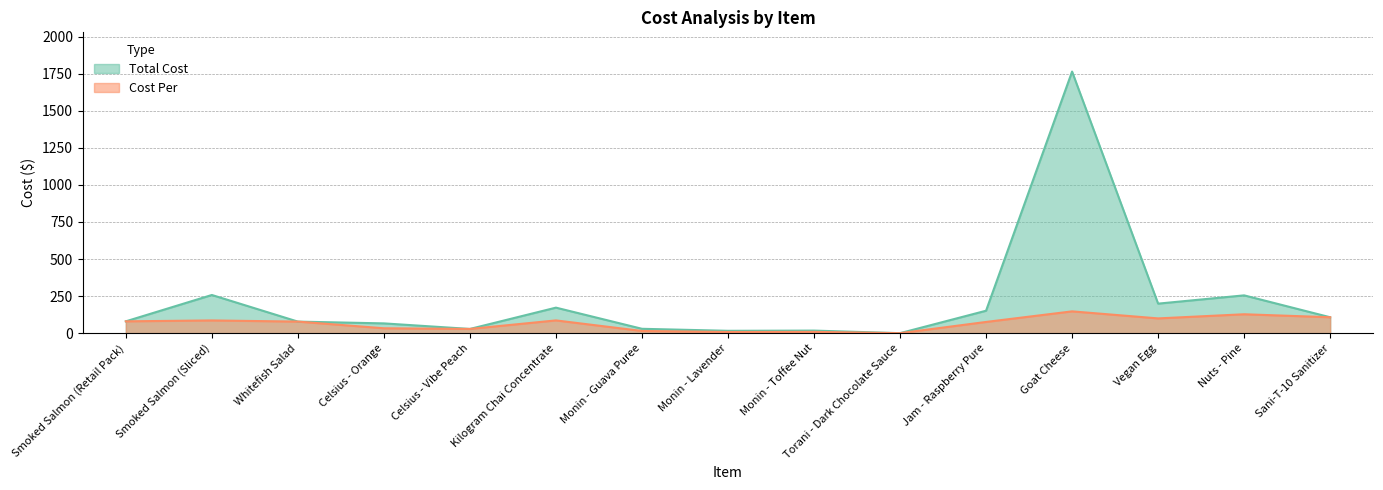

How many series are shown in this chart?

2